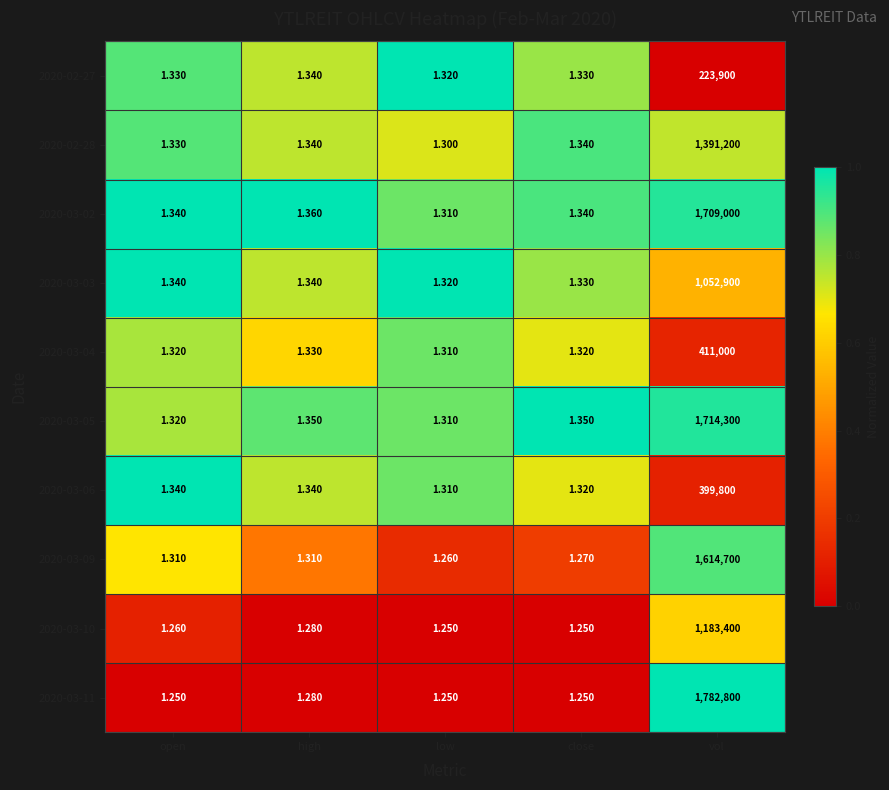

Is the value of 2020-03-10 at close greater than the value of 2020-03-03 at close?

No